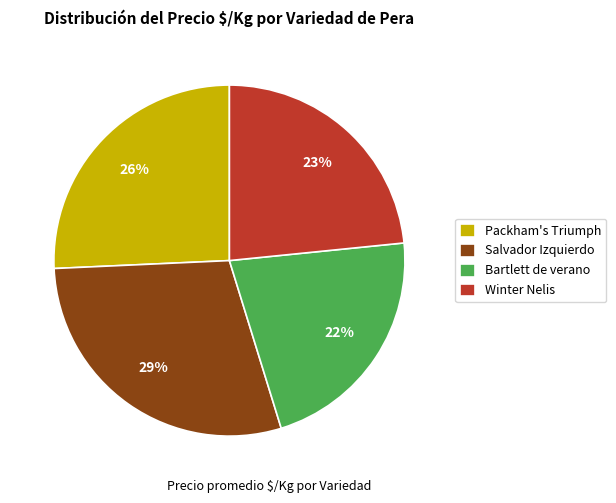

Rank the categories by value from lowest to highest.

Bartlett de verano, Winter Nelis, Packham's Triumph, Salvador Izquierdo